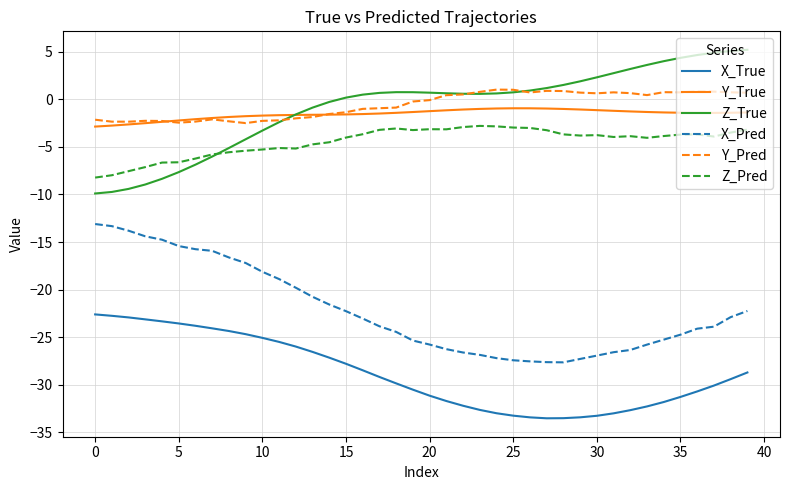

Which series ends up on top after the final intersection of Z_True and Y_Pred?

Z_True